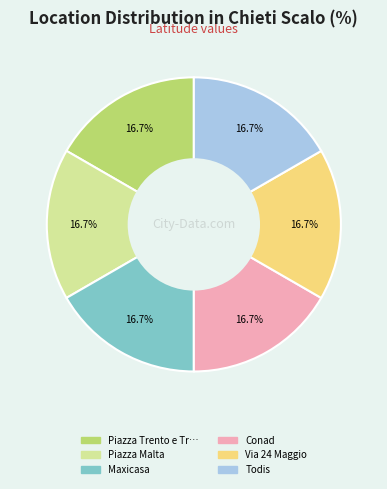

Does any single category account for the majority?

No